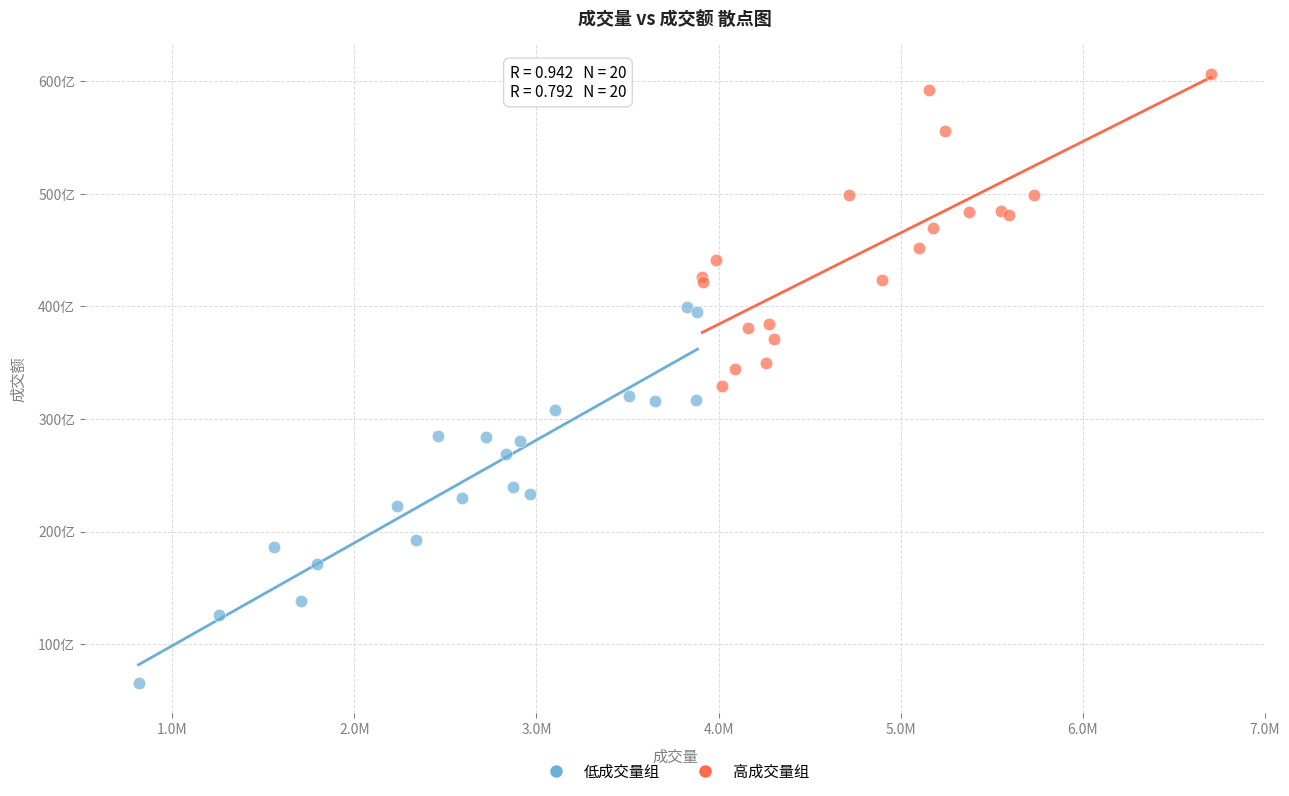

Which series contains the highest Y value?

高成交量组